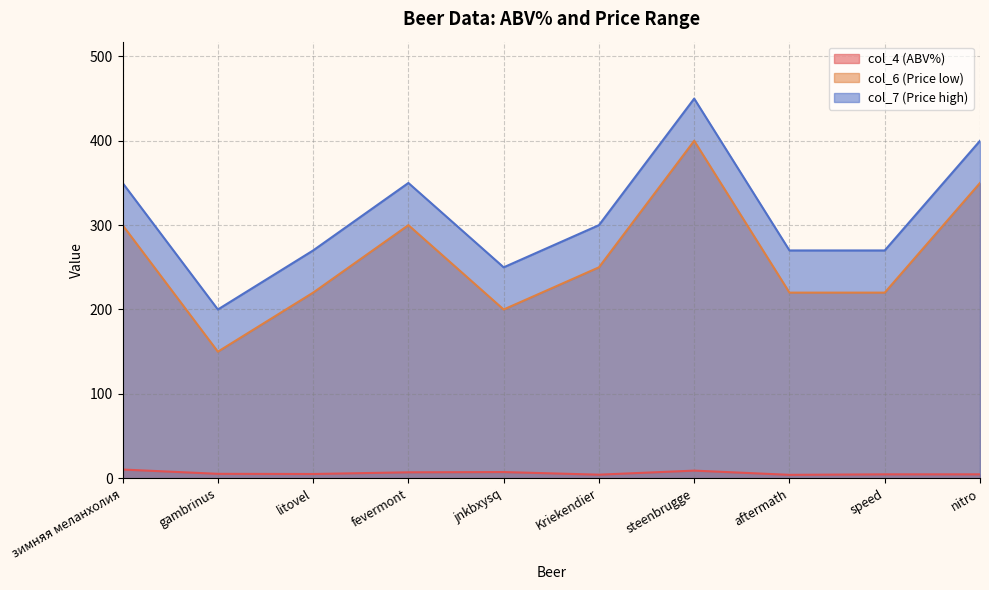

True or false: col_4 (ABV%) has more than 2 interior local peaks.

False